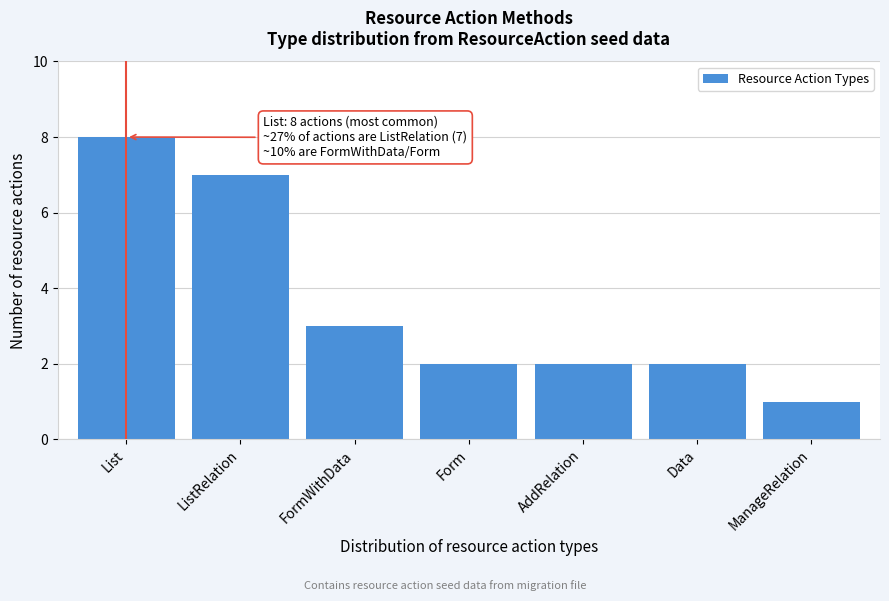

Reading right to left, transcribe all the data shown in this chart.

ManageRelation=1	Data=2	AddRelation=2	Form=2	FormWithData=3	ListRelation=7	List=8